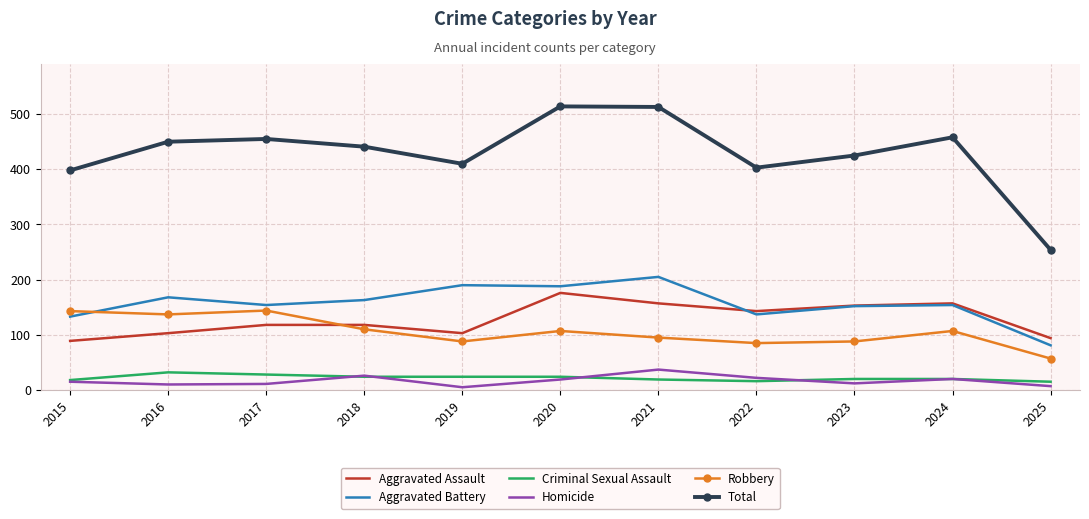

What is the difference between the highest and lowest values at 2024?

438